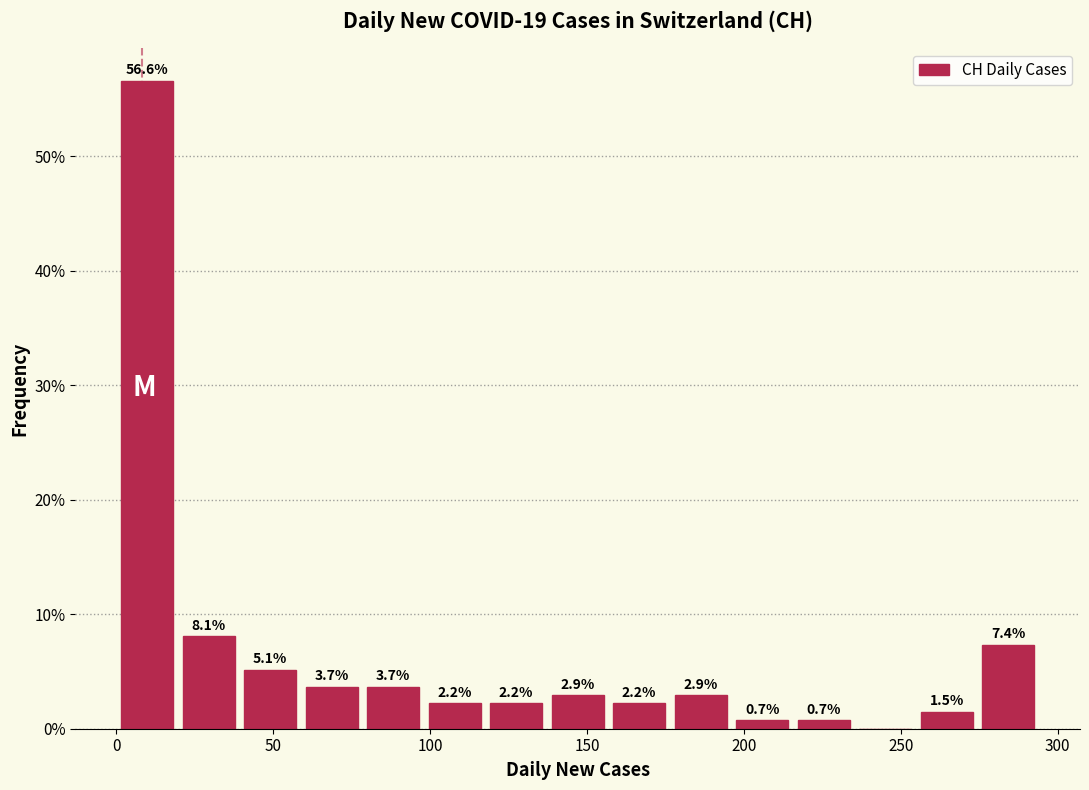

Around what value on the x-axis is the tallest bar? Give the approximate position of its centre, as read against the axis.

10